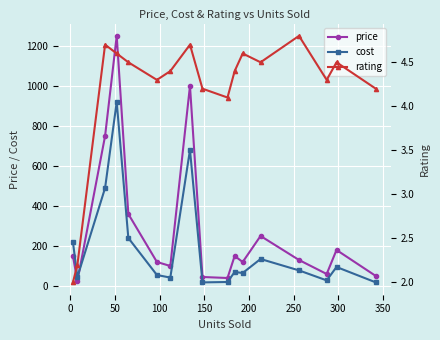

What is the value of the cost point at the 15th from the left?

28.0